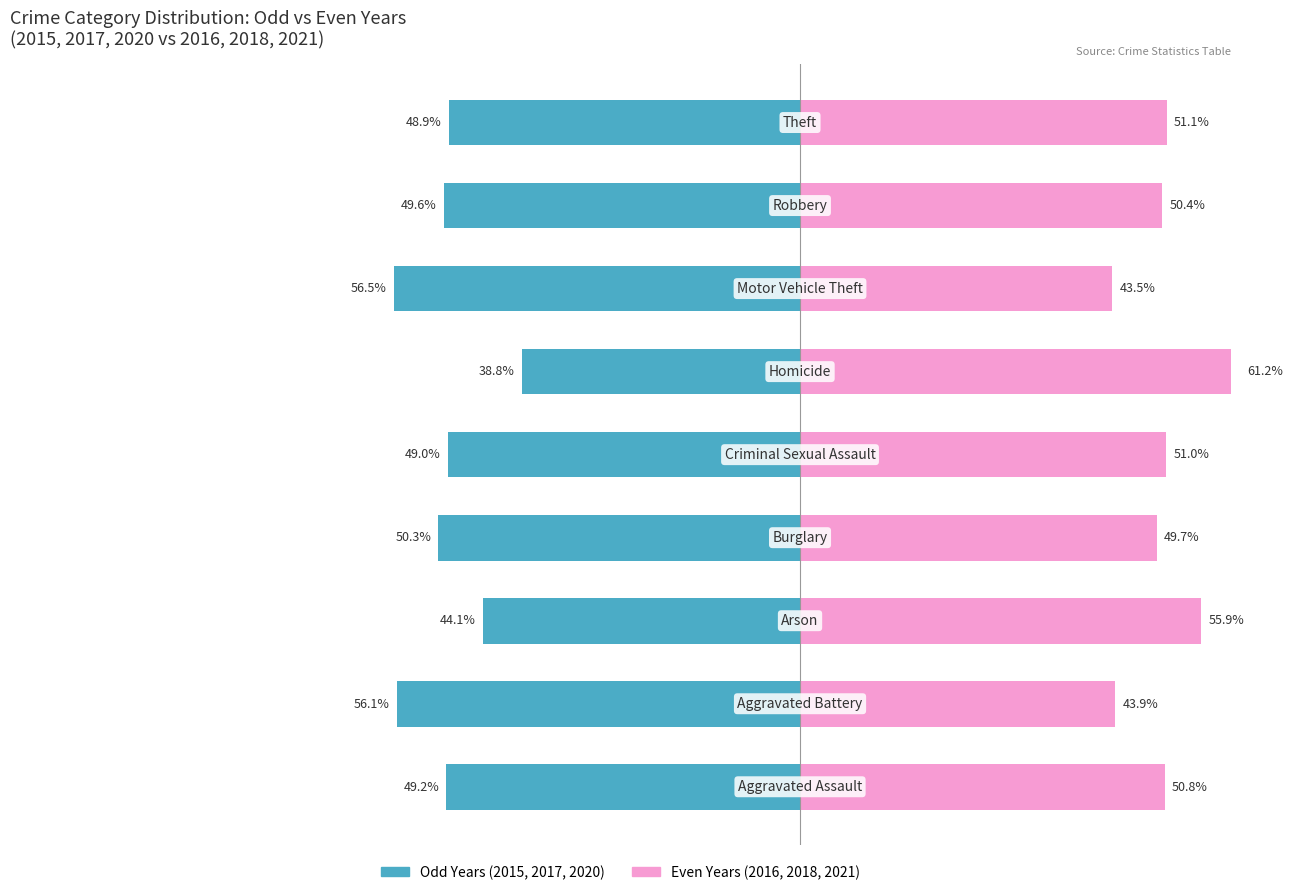

Which series has the largest range (max minus min)?

2015+2017+2020 (Odd Years)